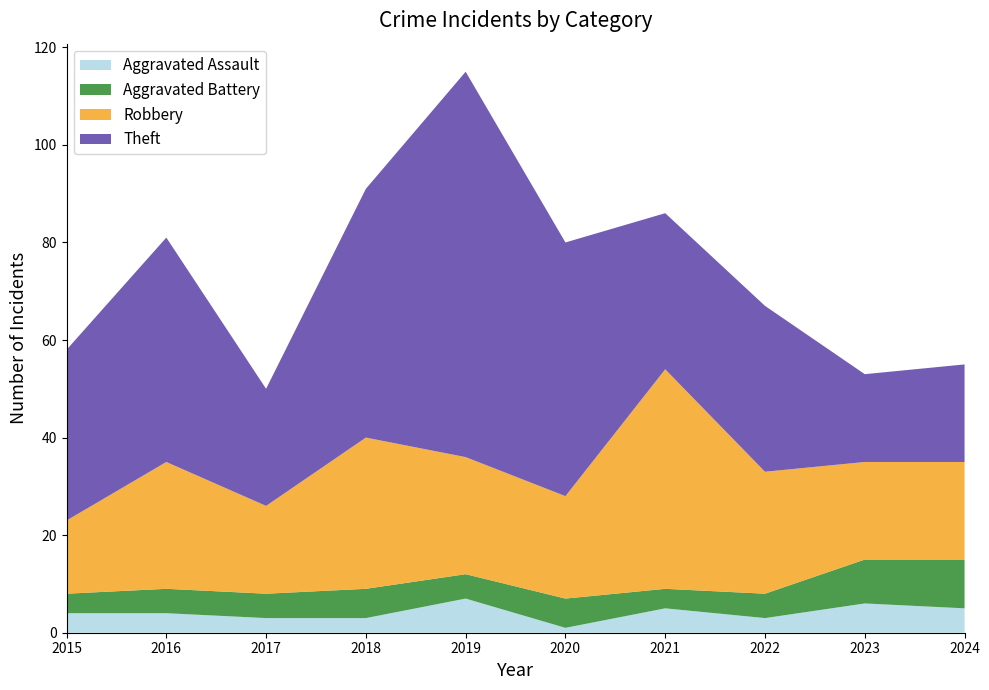

Reading right to left, what are all the values shown in this chart?

Aggravated Assault: 5	6	3	5	1	7	3	3	4	4
Aggravated Battery: 10	9	5	4	6	5	6	5	5	4
Robbery: 20	20	25	45	21	24	31	18	26	15
Theft: 20	18	34	32	52	79	51	24	46	35